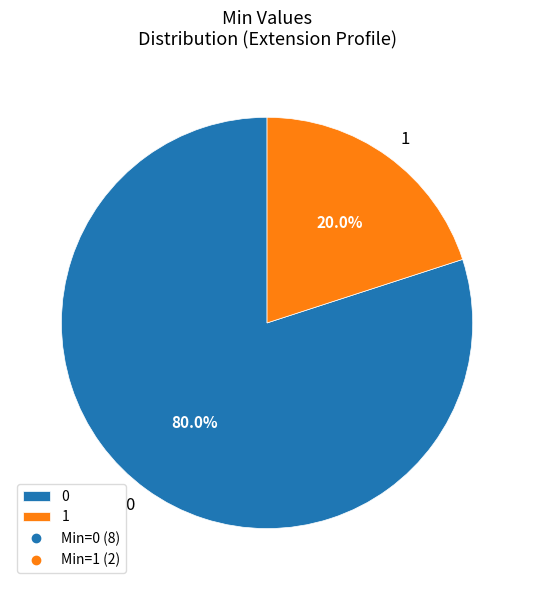

What percentage do 0 and 1 together represent?

100.0%